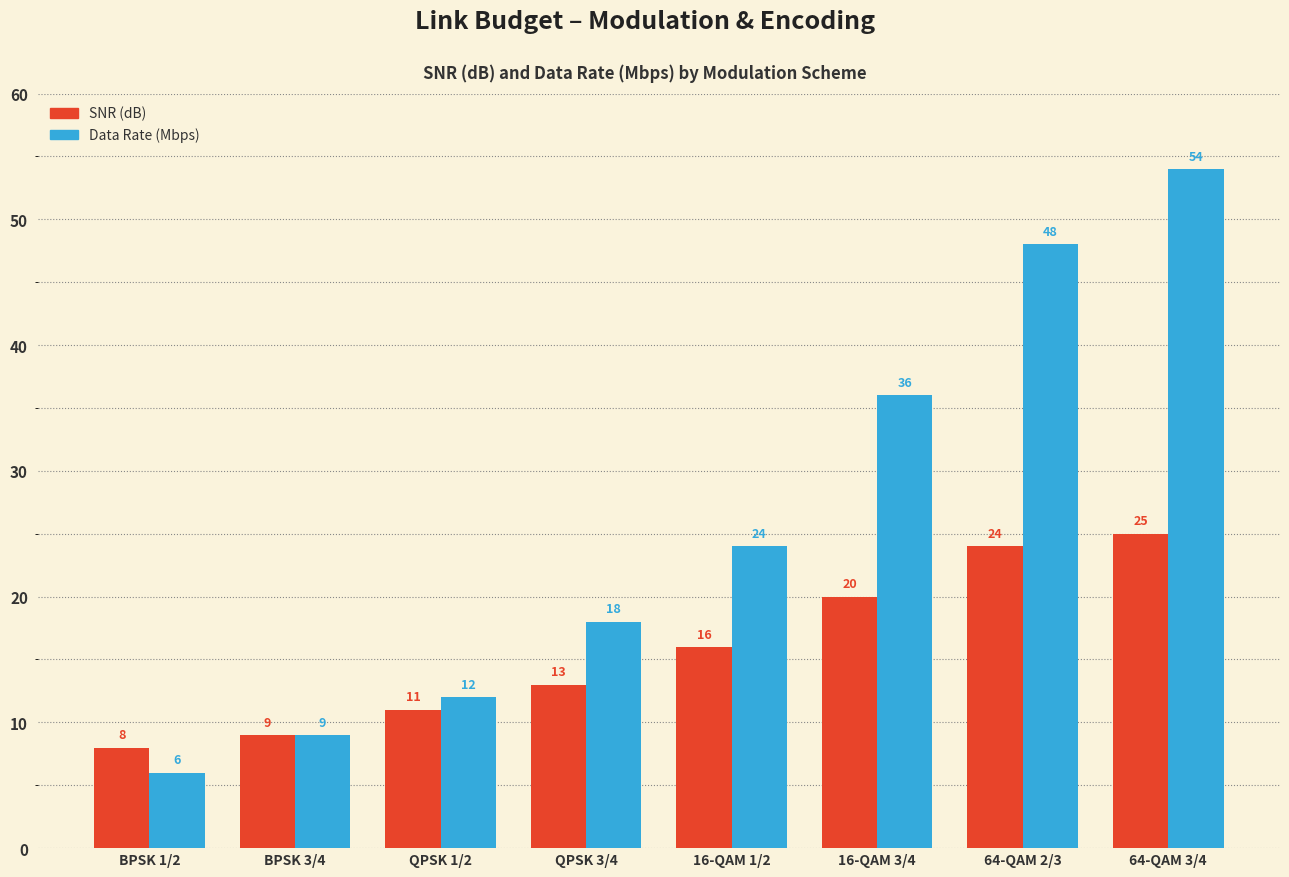

Reading right to left, transcribe all the data shown in this chart.

SNR (dB): 64-QAM 3/4=25	64-QAM 2/3=24	16-QAM 3/4=20	16-QAM 1/2=16	QPSK 3/4=13	QPSK 1/2=11	BPSK 3/4=9	BPSK 1/2=8
Data Rate (Mbps): 64-QAM 3/4=54	64-QAM 2/3=48	16-QAM 3/4=36	16-QAM 1/2=24	QPSK 3/4=18	QPSK 1/2=12	BPSK 3/4=9	BPSK 1/2=6